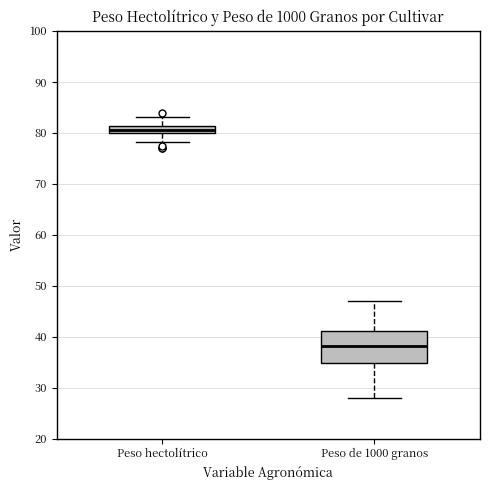

Reading left to right, read every box against the y-axis: the position of its median line, the range the box covers, and the ends of its whiskers. The values are not printed on the chart, so give them approximately, as read against the axis.

Peso hectolítrico: median 81 (inside the box), box 80 to 81, whiskers 78 to 83
Peso de 1000 granos: median 38, box 35 to 41, whiskers 28 to 47